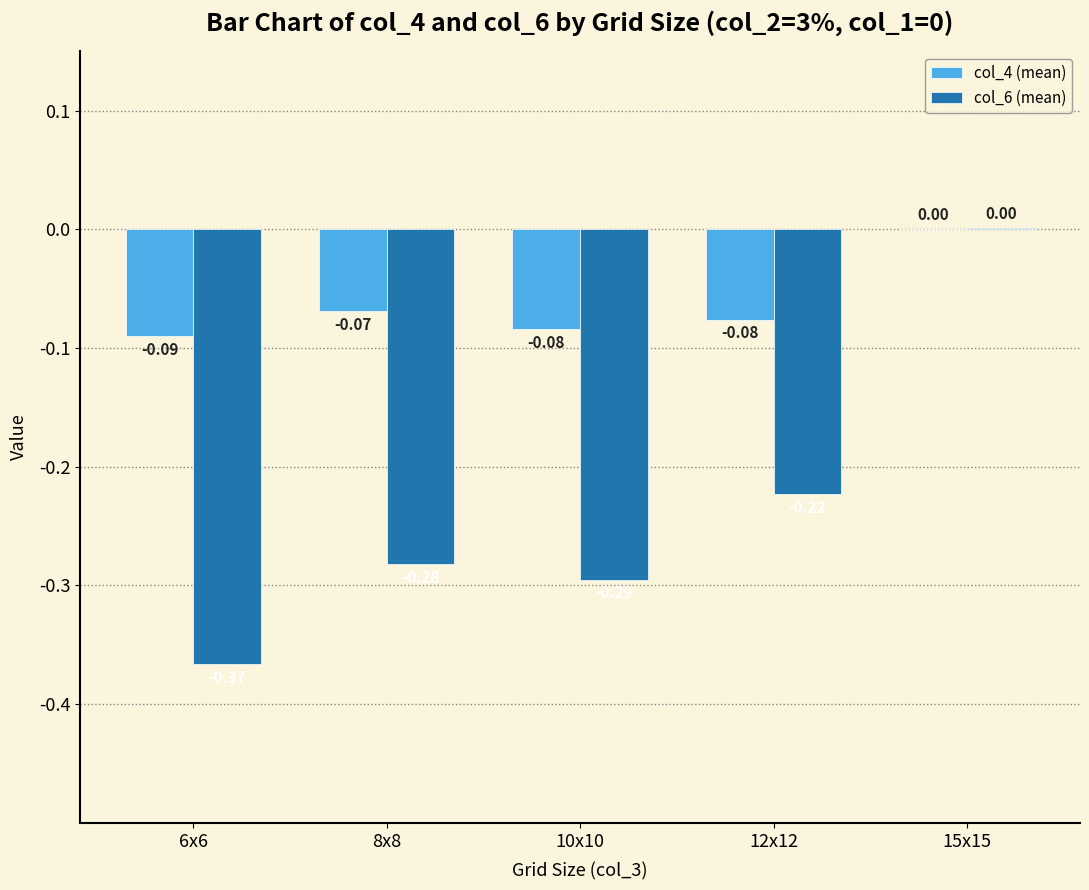

At which category is the sum across all series the highest?

15x15